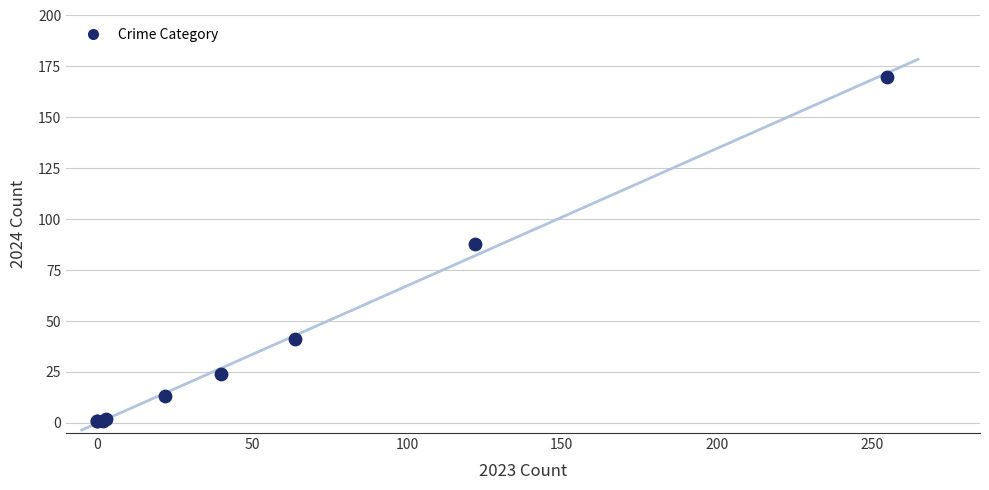

What Y value in the scatter plot is closest to 85?

88